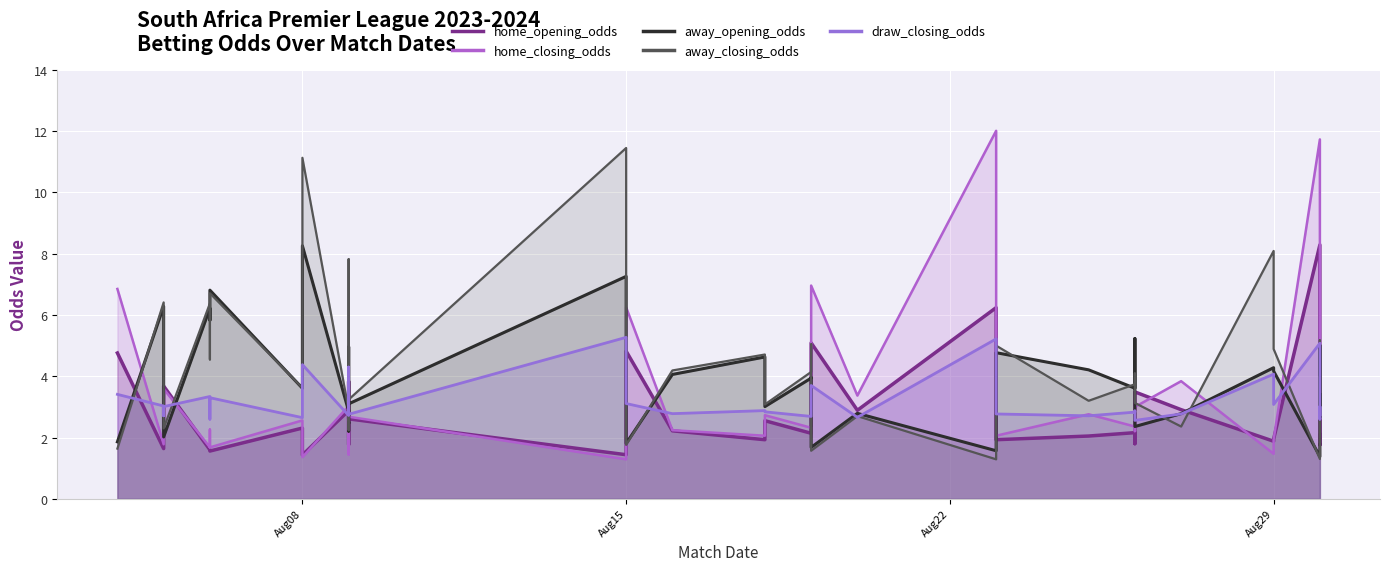

How many lines are shown in the chart?

5